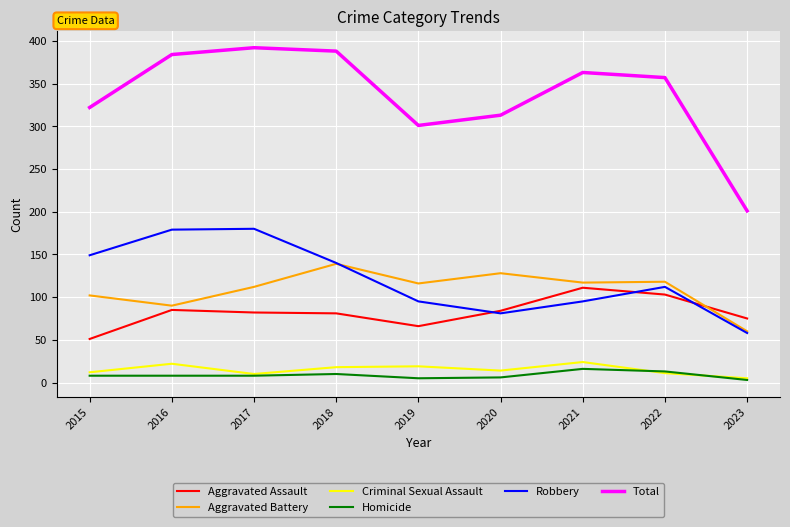

The Aggravated Assault series shows 92 at 2019. True or false?

False